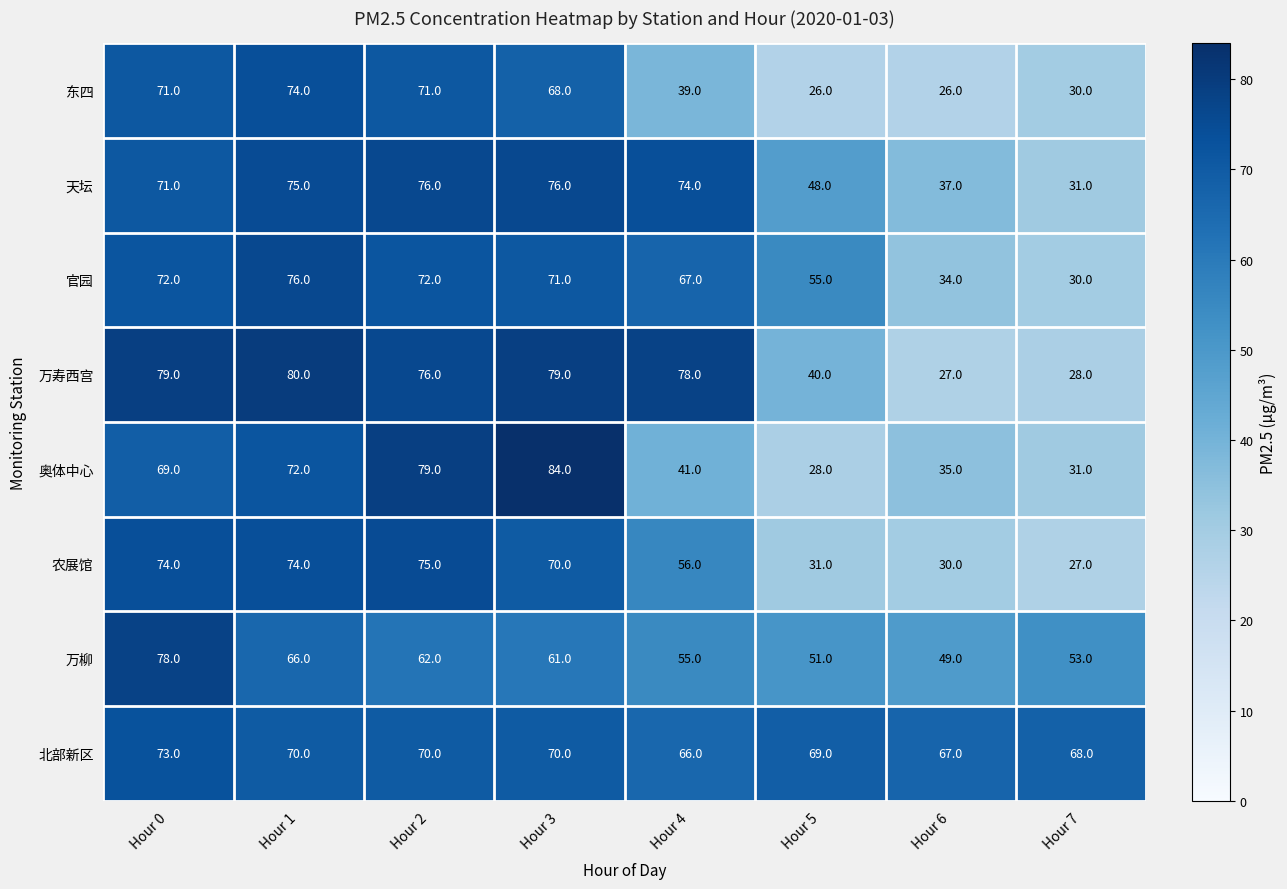

What is the difference between the highest and lowest values at Hour 5?

43